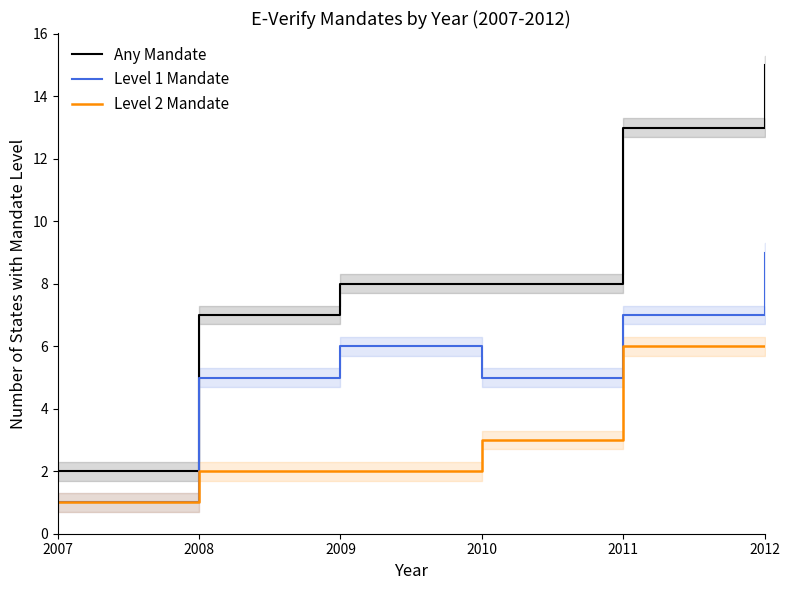

Which category has the lowest value in the Level 2 Mandate series?

2007